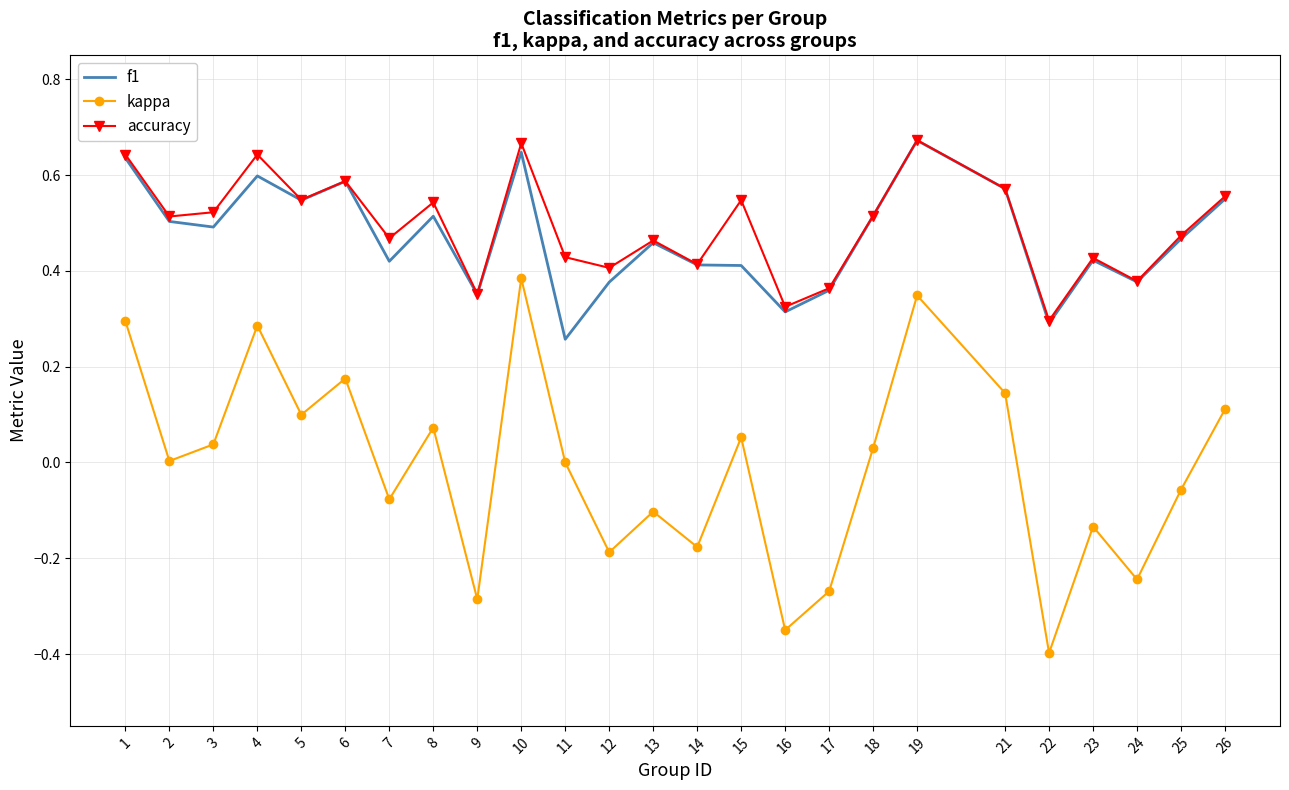

Which category has the lowest value in the kappa series?

22